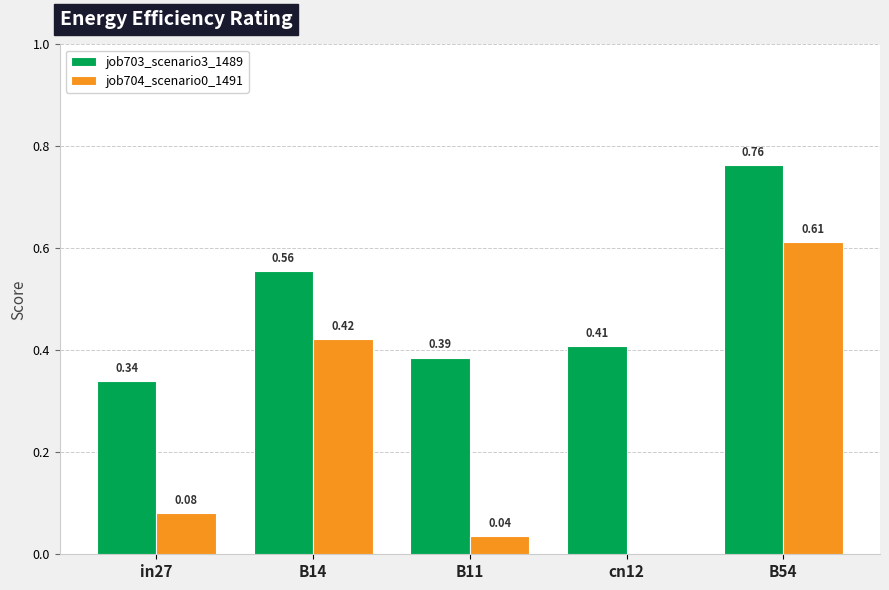

What is the sum of all job703_scenario3_1489 values?

2.5